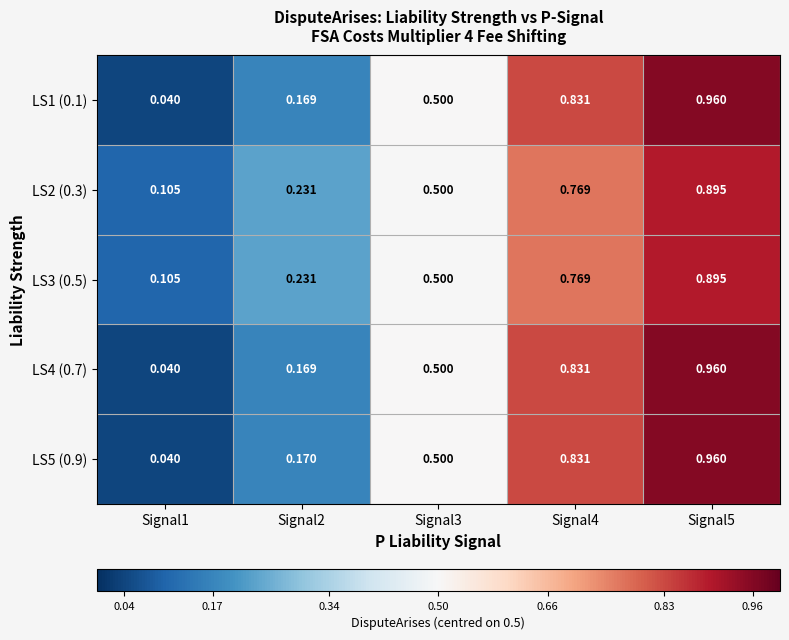

Is the value of LS3 (0.5) at Signal5 greater than the value of LS4 (0.7) at Signal3?

Yes